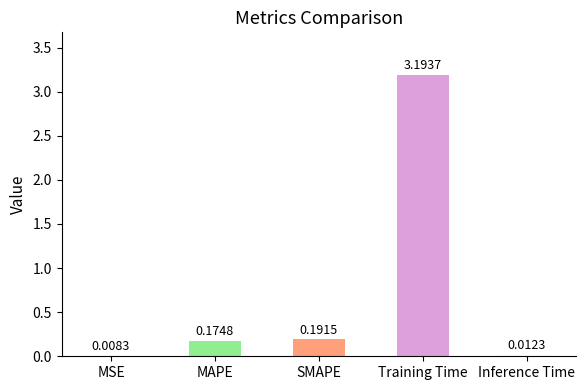

What is the sum of all values?

3.6